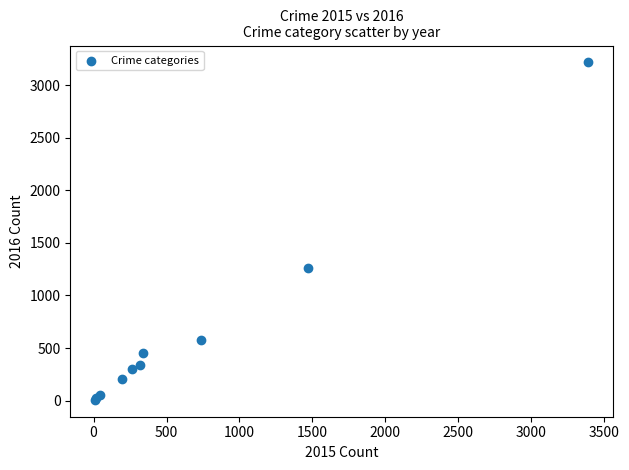

What Y value in the scatter plot is closest to 1612?

1259